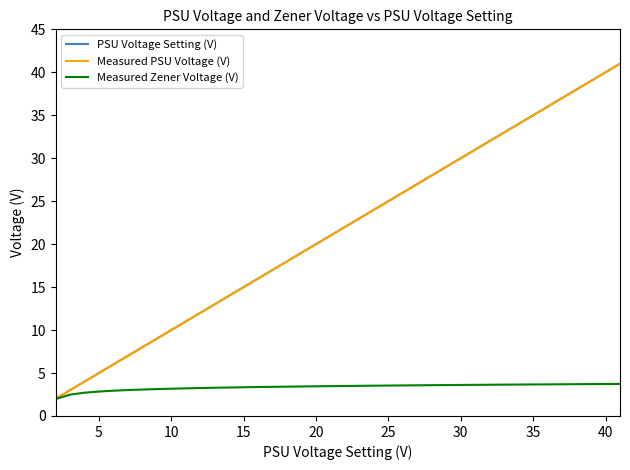

Which series has the largest range (max minus min)?

Measured PSU Voltage (V)